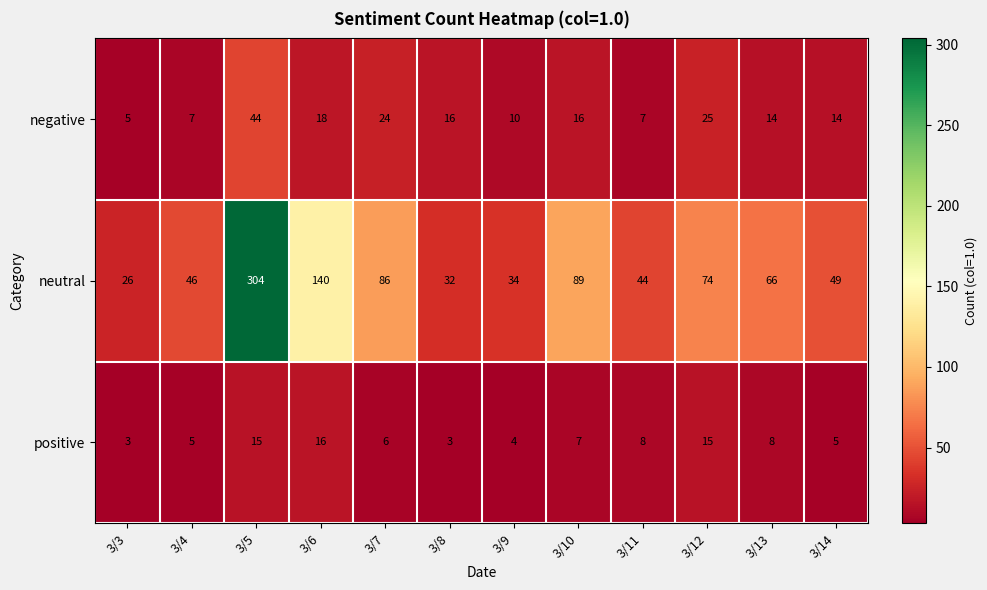

Between 3/9 and 3/13, which series saw the biggest shift?

neutral